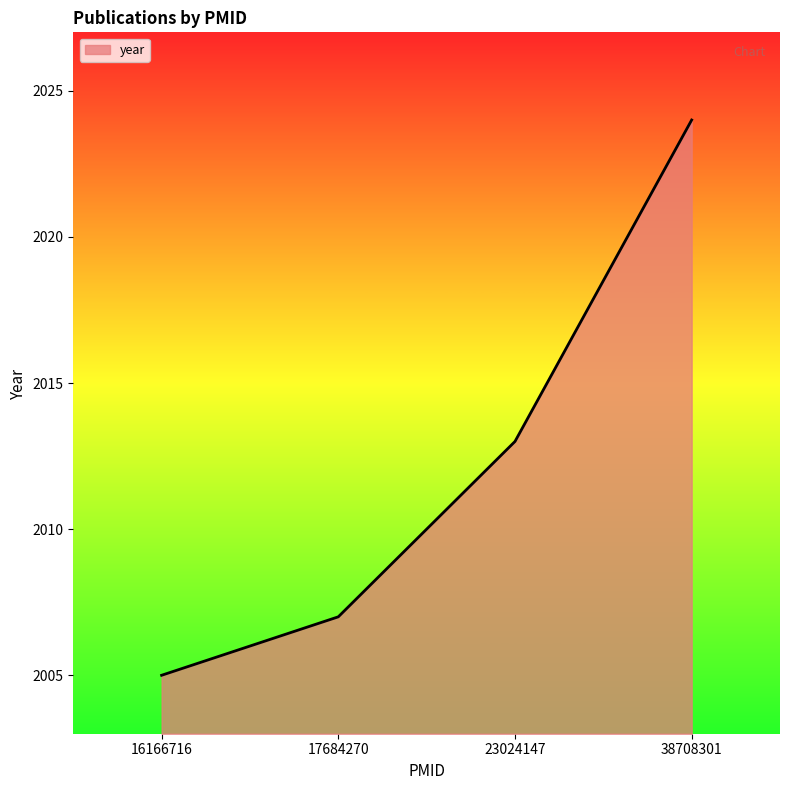

What is the average value?

2012